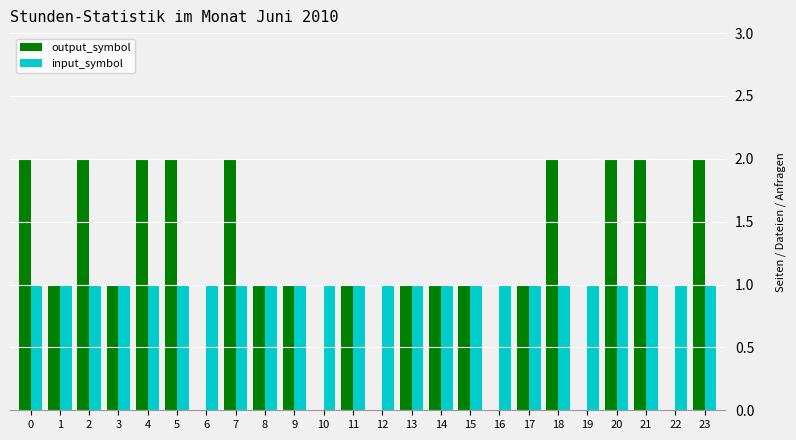

What is the highest value of the output_symbol series?

2